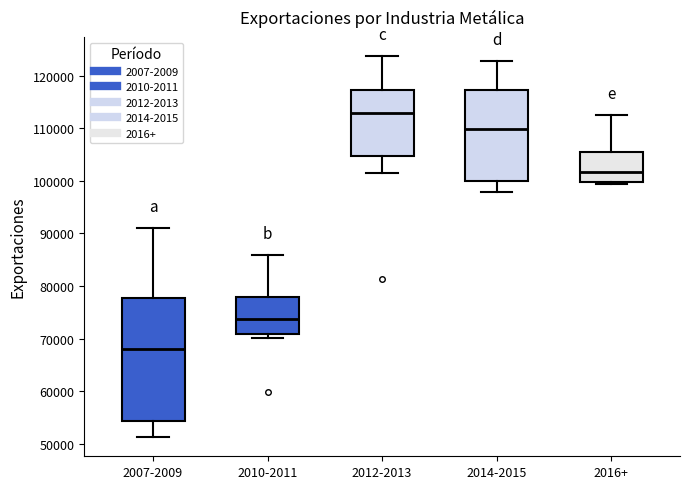

Which box is the tallest, from its lower edge to its upper edge?

2007-2009